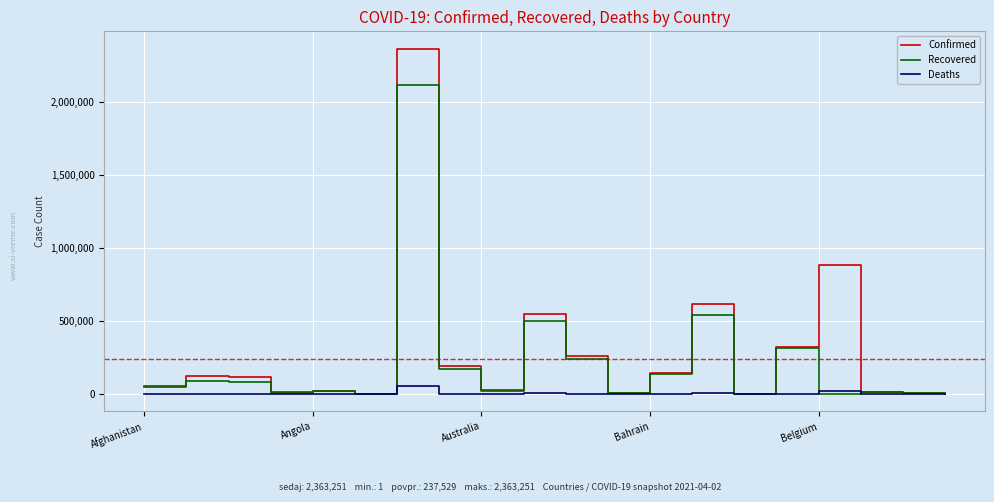

What is the difference between the maximum and minimum values in the Recovered series?

2112266